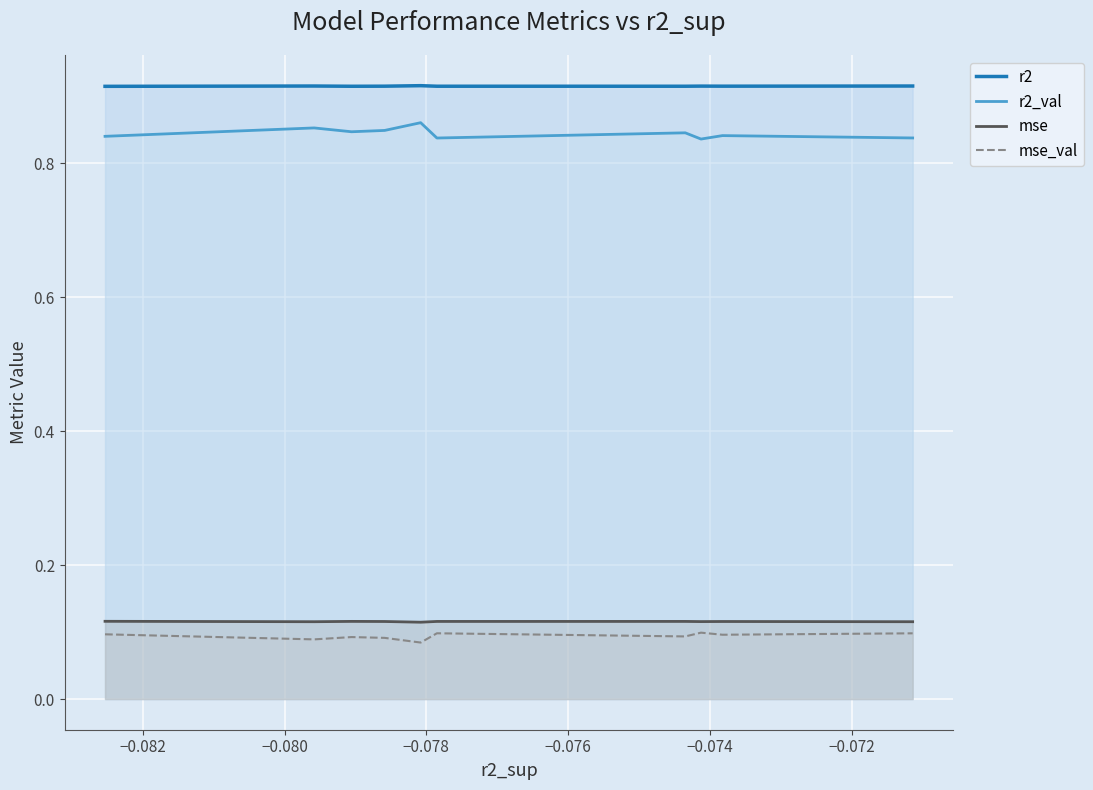

True or false: r2 and mse cross at least once.

False